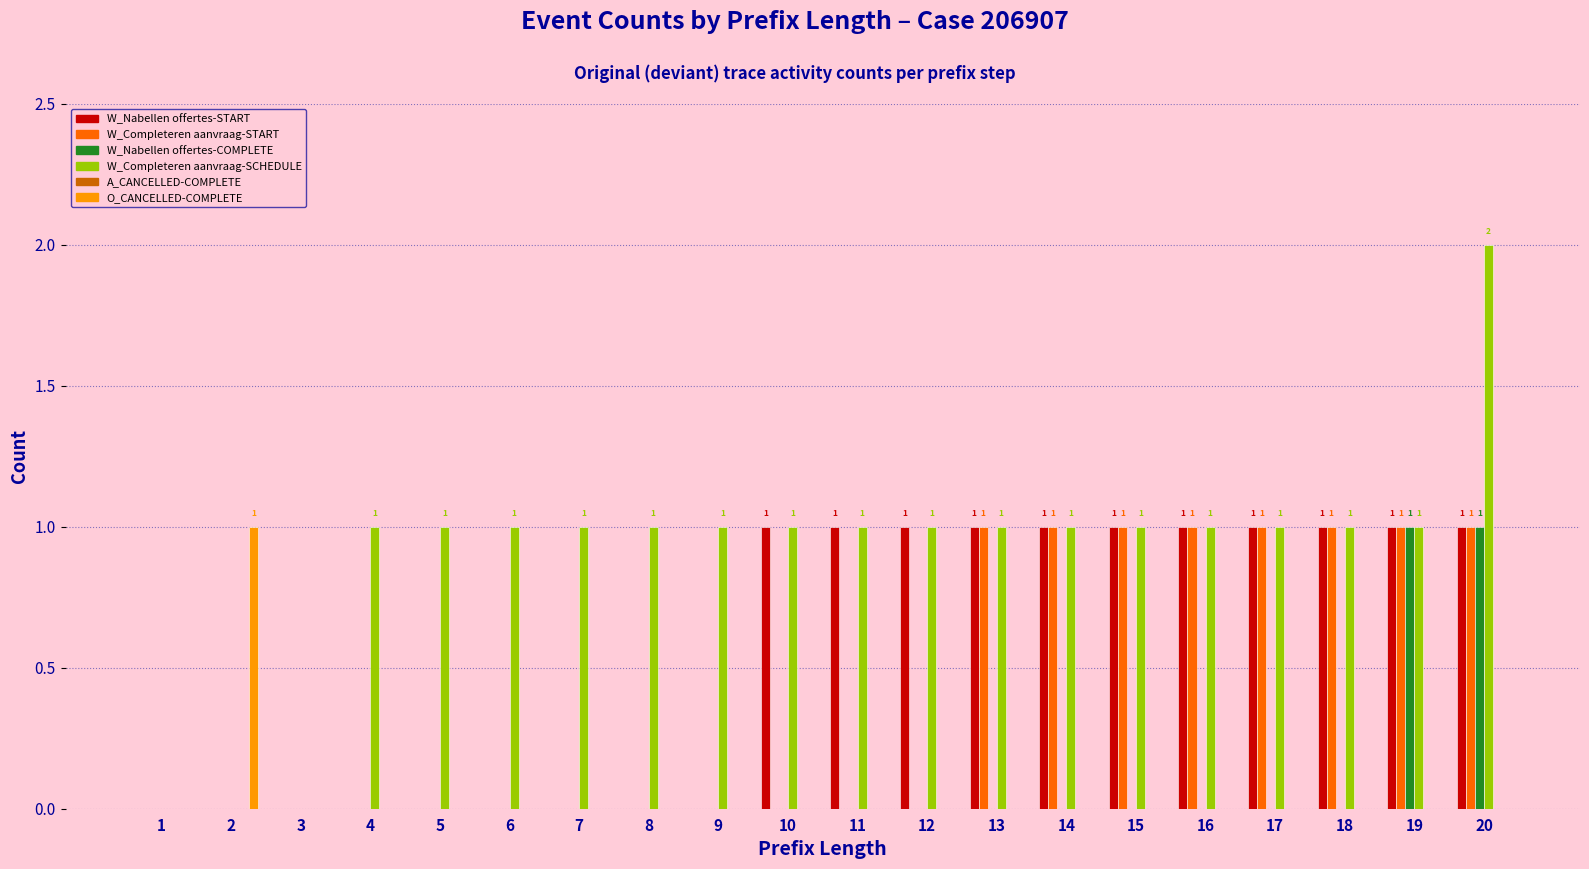

Count the number of data series in this chart.

5